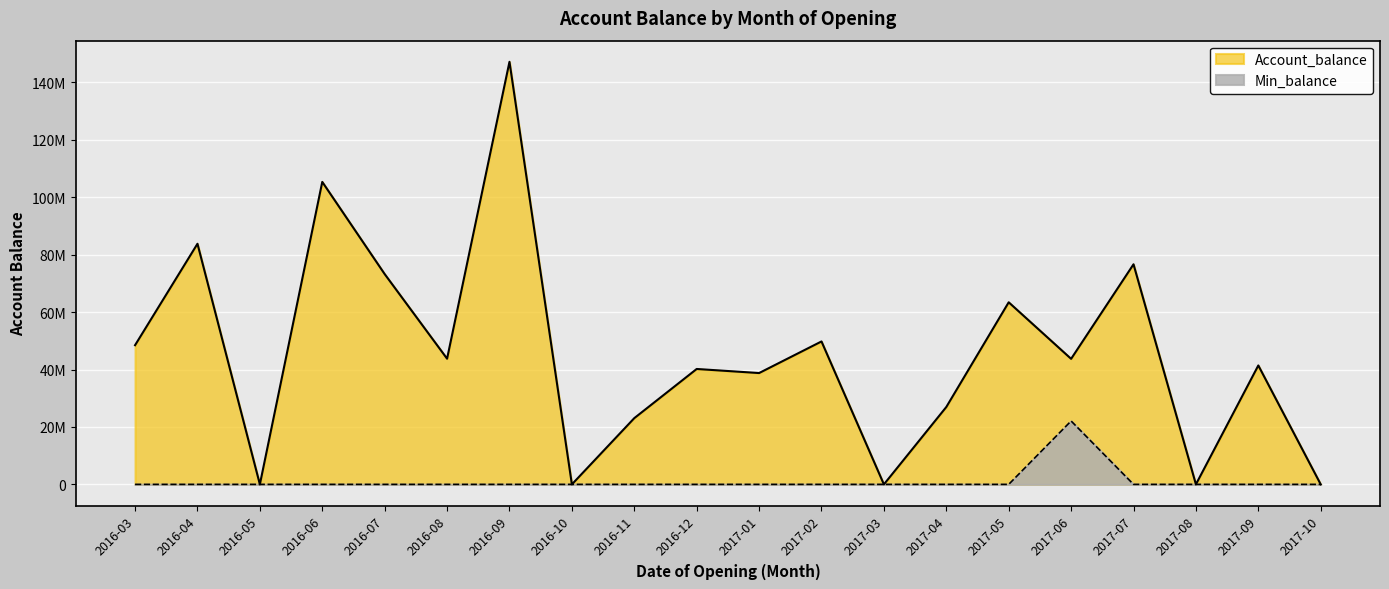

List the labels in order of Account_balance value, largest first.

2016-09, 2016-06, 2016-04, 2017-07, 2016-07, 2017-05, 2017-02, 2016-03, 2016-08, 2017-06, 2017-09, 2016-12, 2017-01, 2017-04, 2016-11, 2016-05, 2016-10, 2017-03, 2017-08, 2017-10